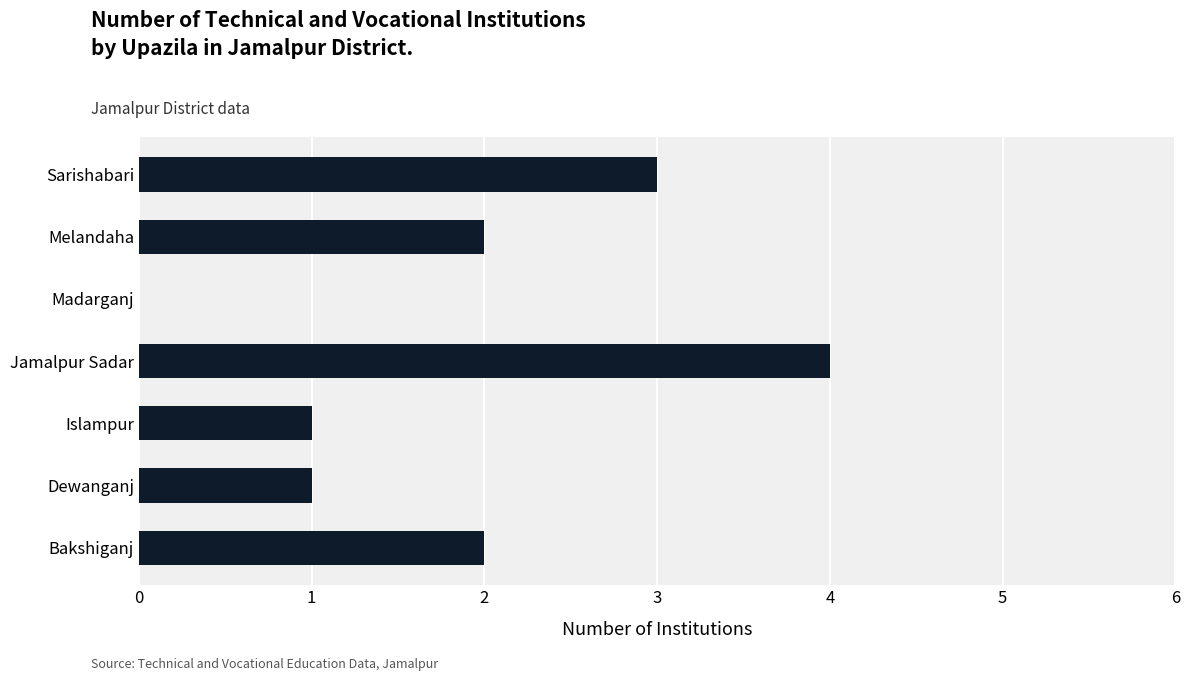

What is the maximum value shown in the chart?

4